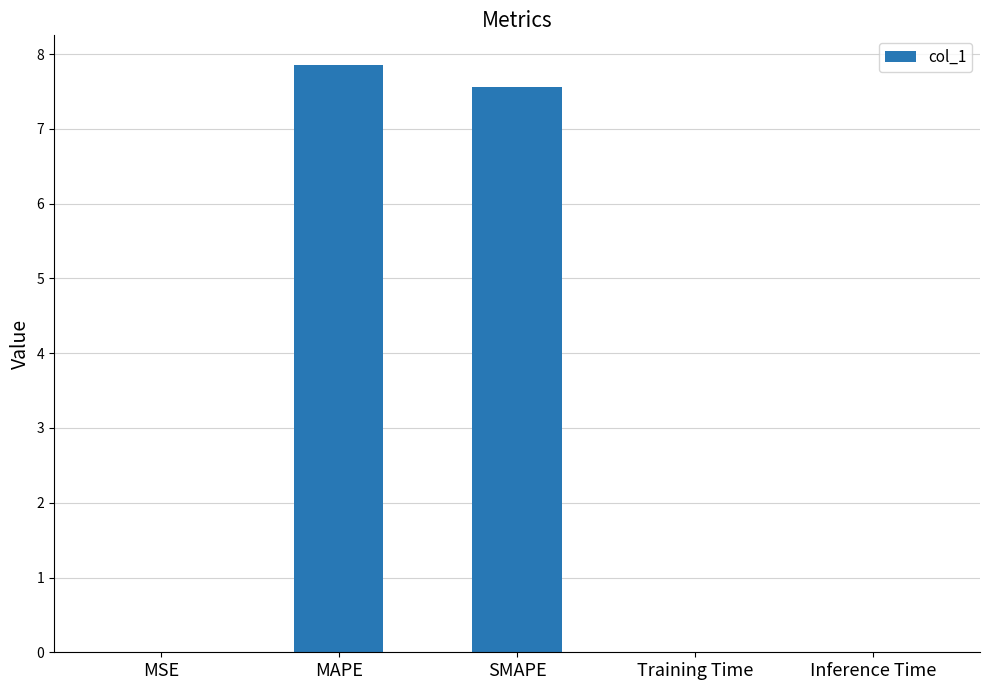

What is the average value?

3.1